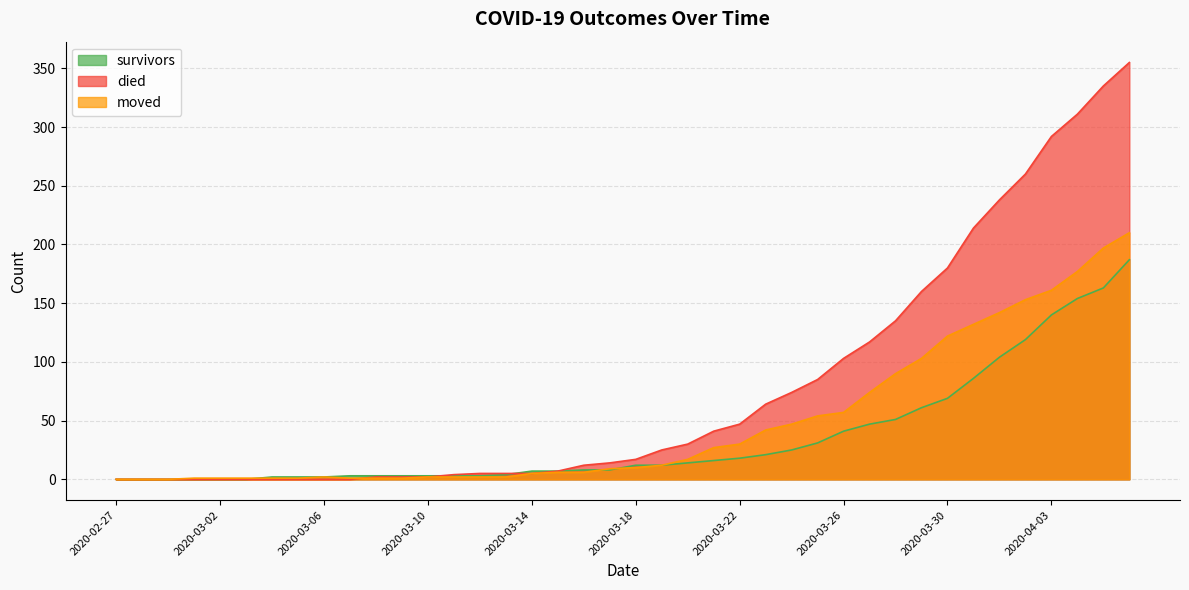

What is the total value across all series at 2020-03-18?

39